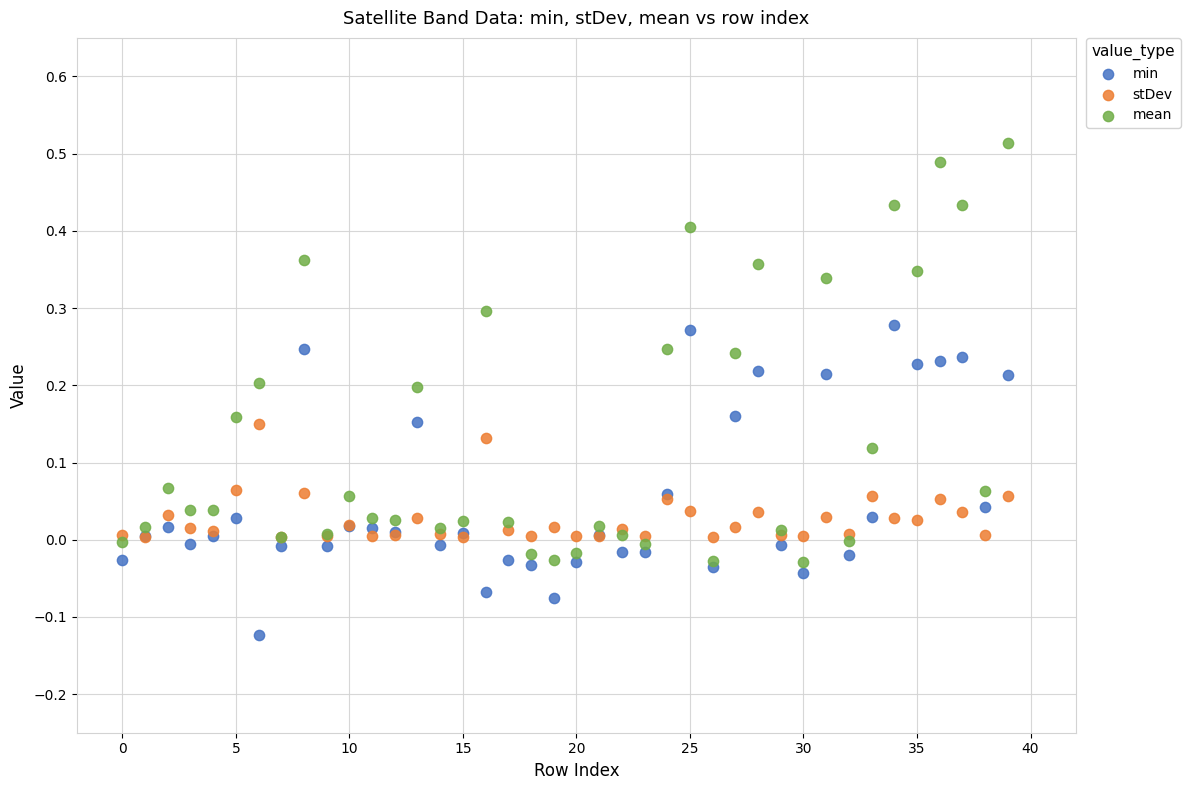

Which series reaches the maximum Y coordinate?

mean